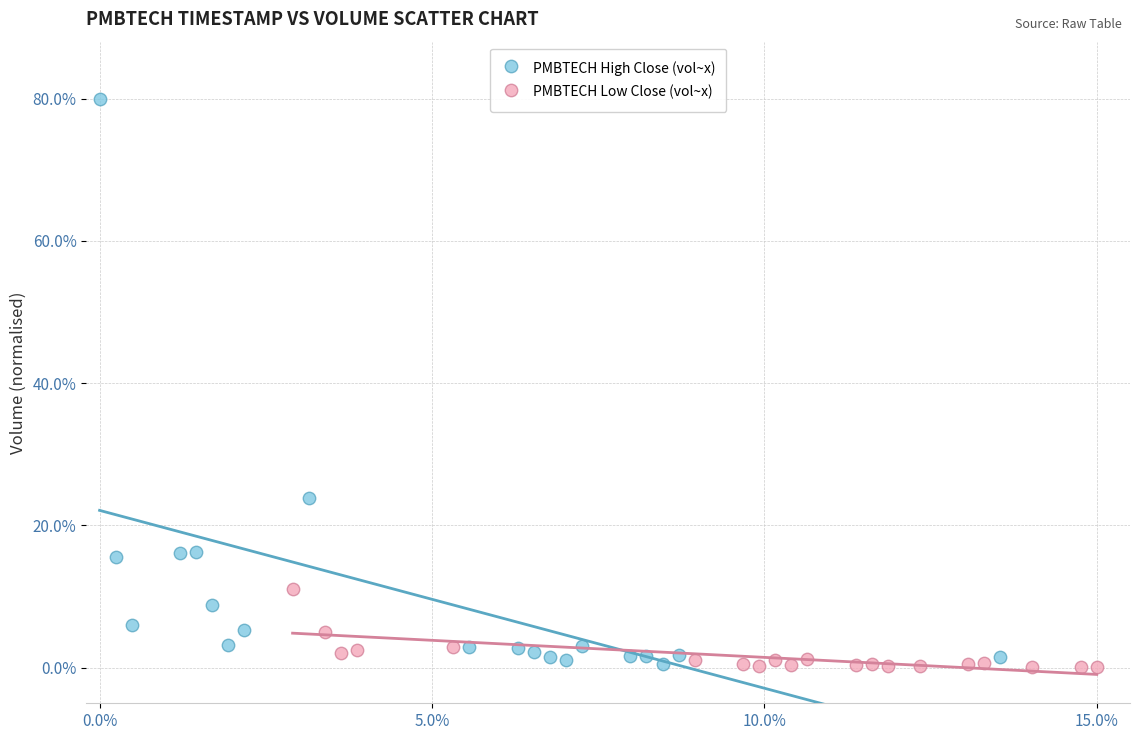

What are all the series names shown in the legend?

PMBTECH High Close (vol~x), PMBTECH Low Close (vol~x)